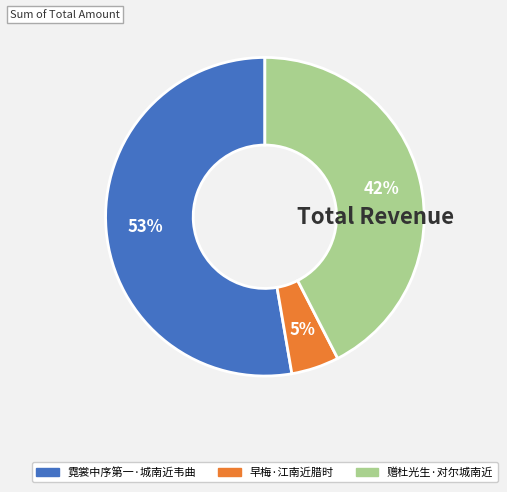

Does any single category account for the majority?

Yes